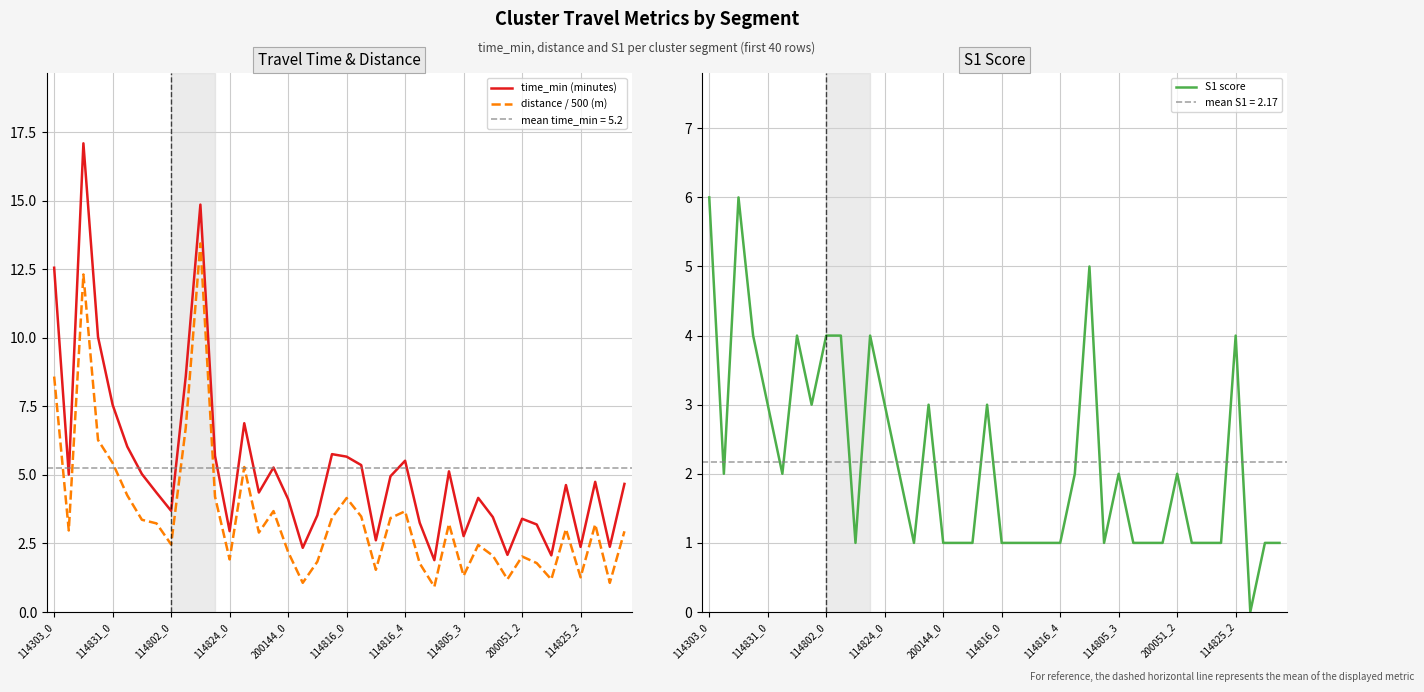

How many interior local peaks does the distance / 500 (m) series have?

11